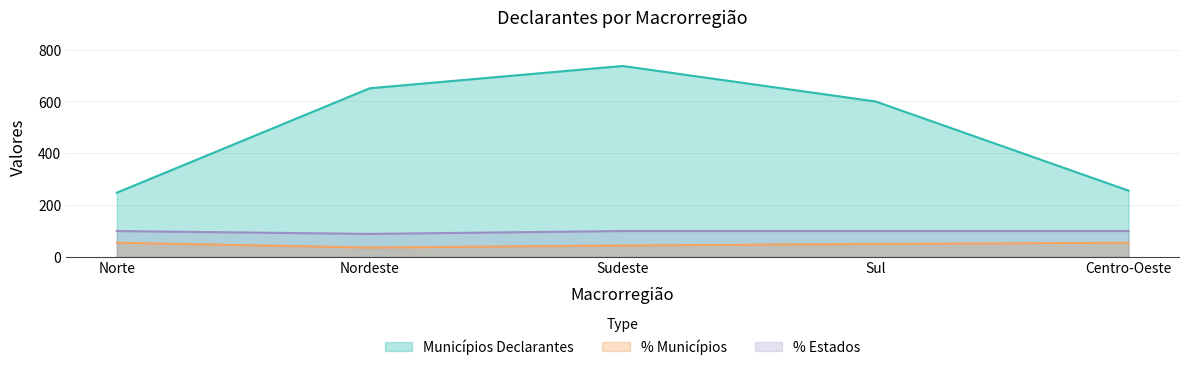

True or false: % Municípios and Municípios Declarantes cross at least once.

False